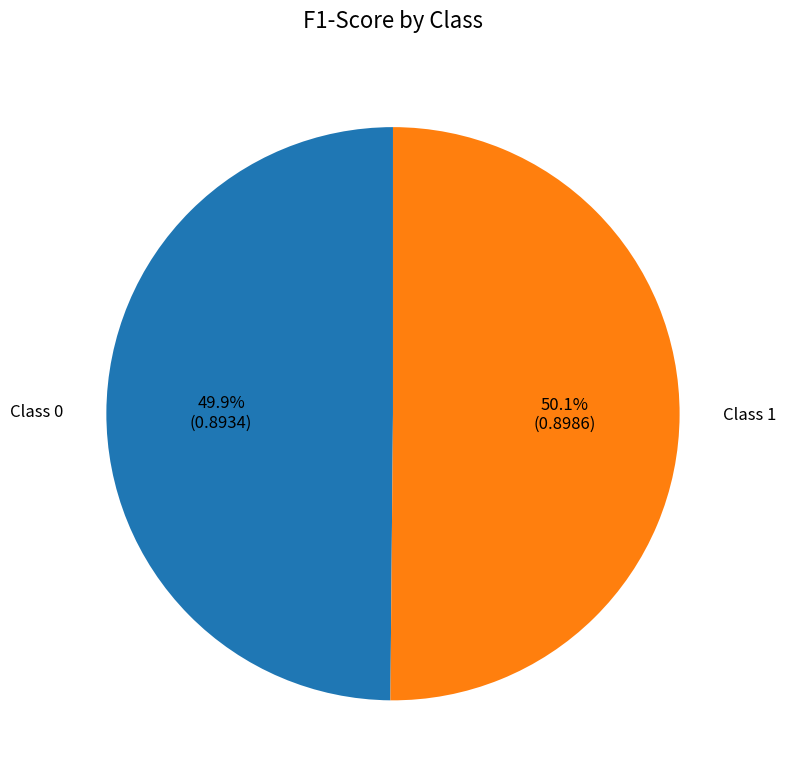

Is there any slice that represents more than half of the pie?

Yes